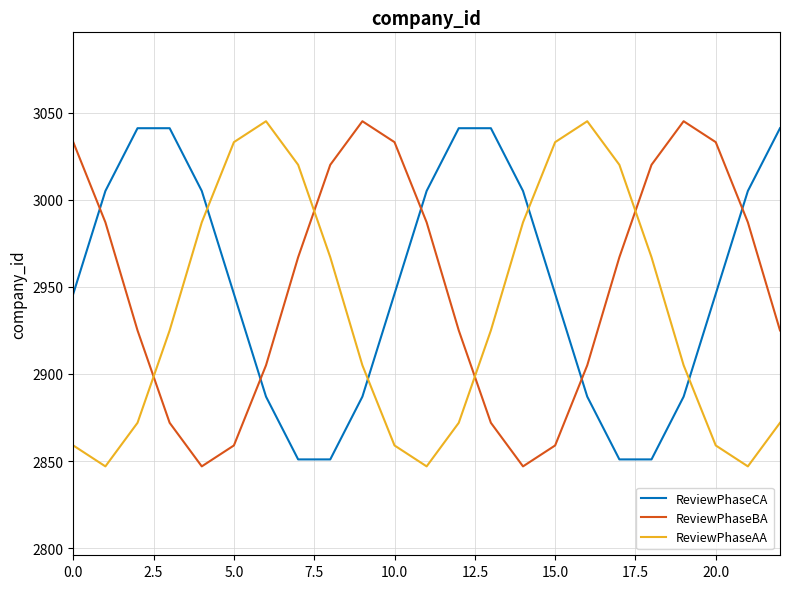

What is the difference between the maximum and minimum values in the ReviewPhaseAA series?

198